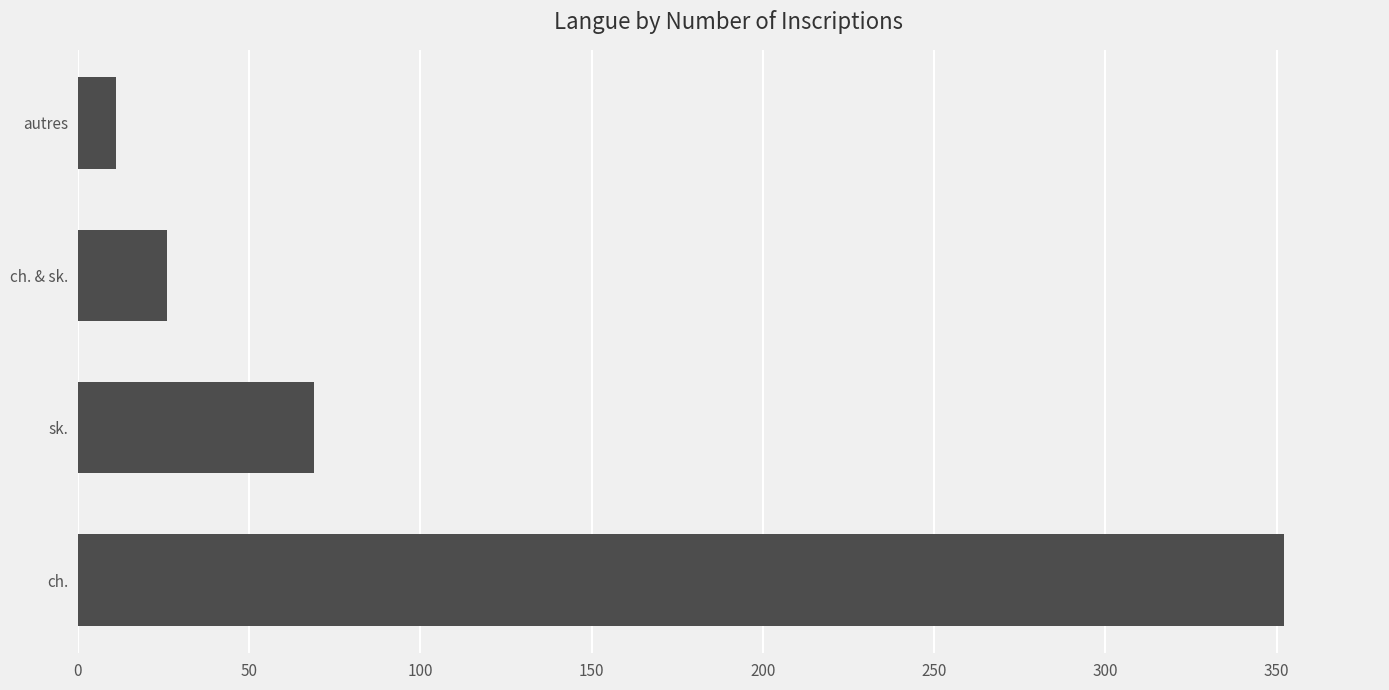

What is the greatest value displayed?

352